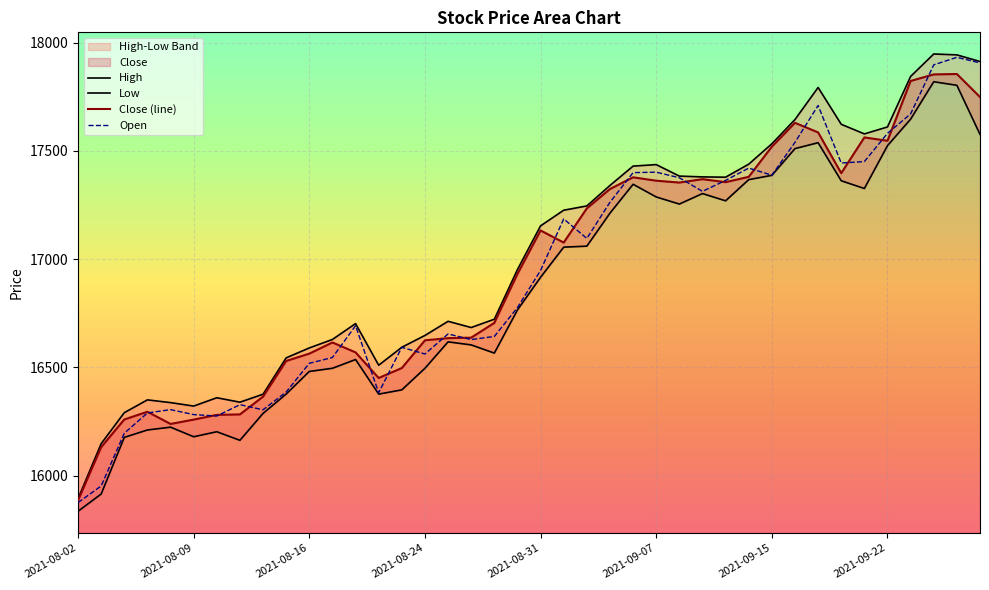

After their last crossing, which series has the higher values: Close (line) or Open?

Open